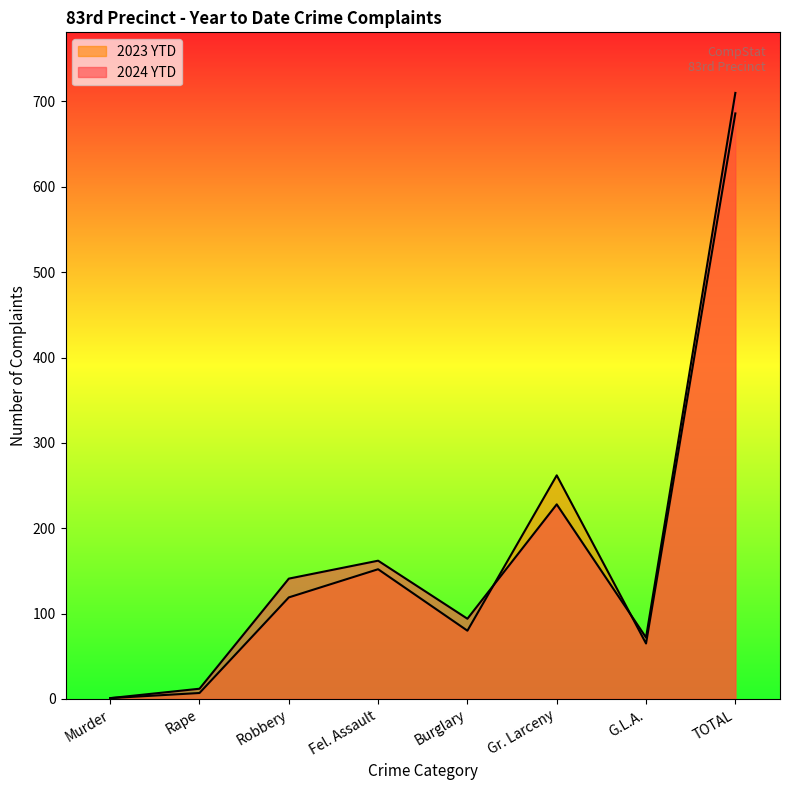

What is the spread (max minus min) of values at Fel. Assault?

10